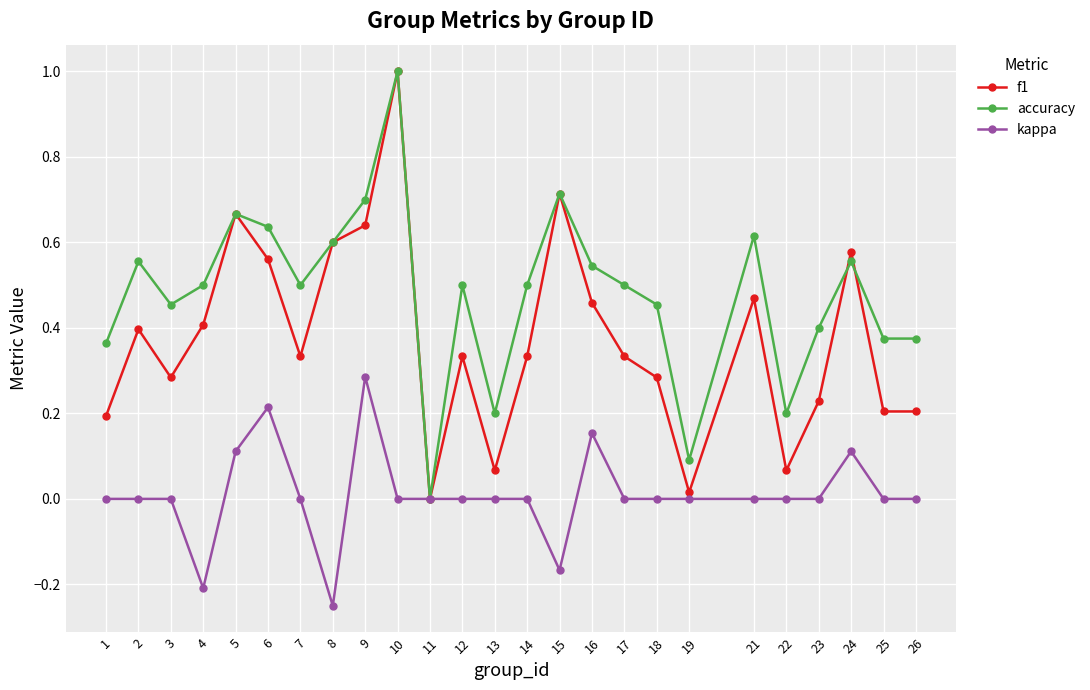

Where is the first local maximum for f1?

2